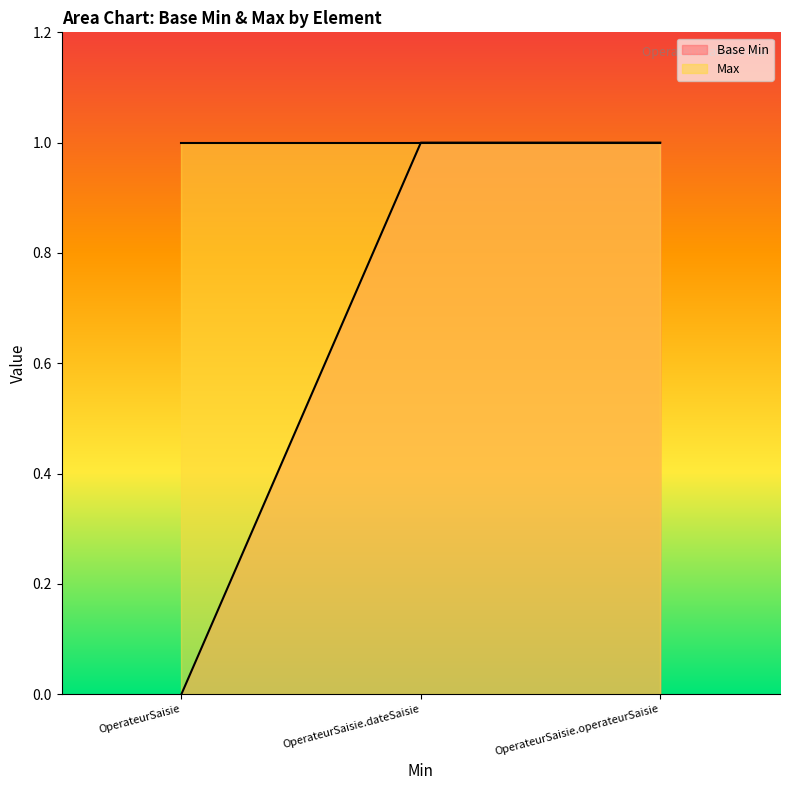

Reading left to right, what are all the values shown in this chart?

0	1	1